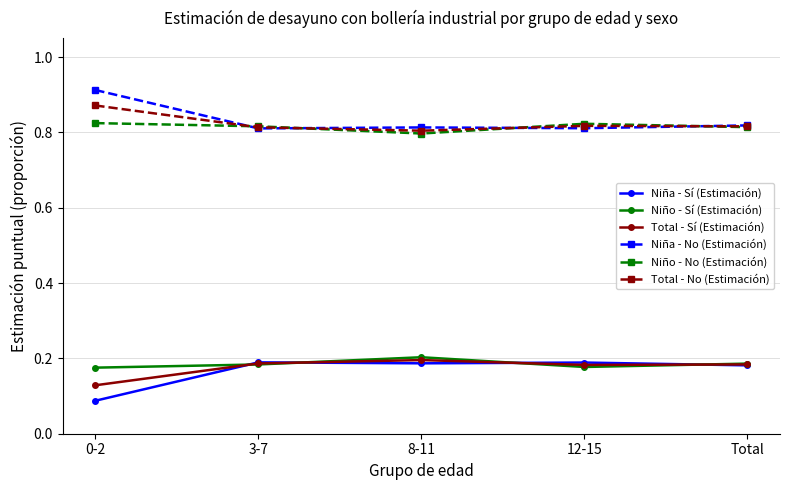

True or false: Niña - Sí (Estimación) and Total - No (Estimación) cross at least once.

False